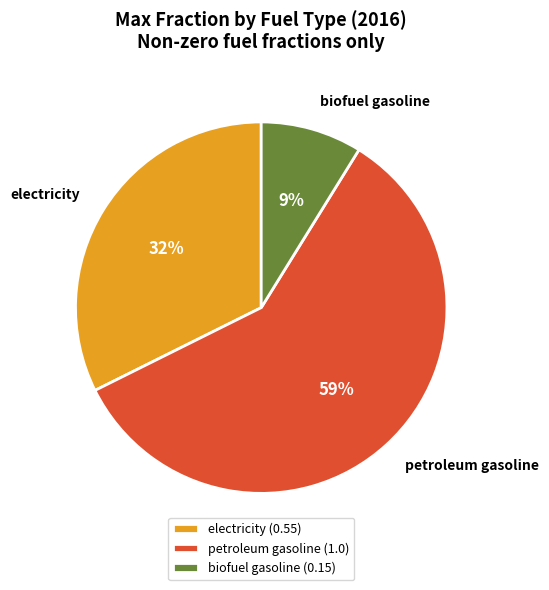

What percentage is the electricity slice, to the nearest percent?

32%